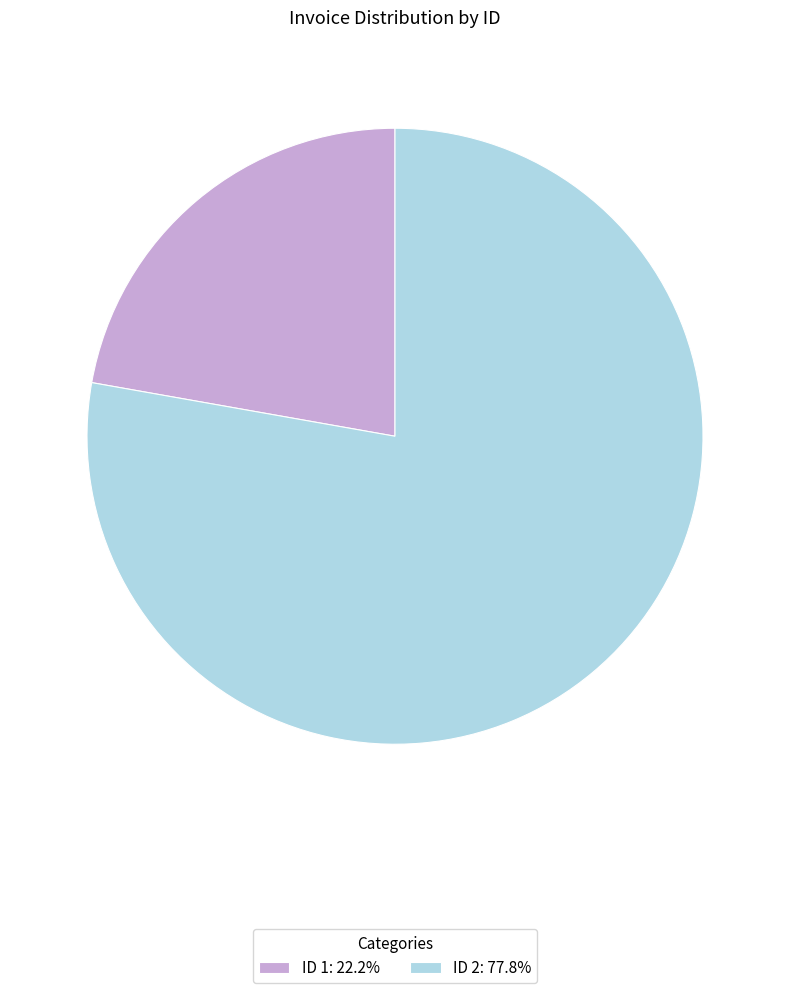

Does ID 2: 77.8% represent more than half of the total?

Yes